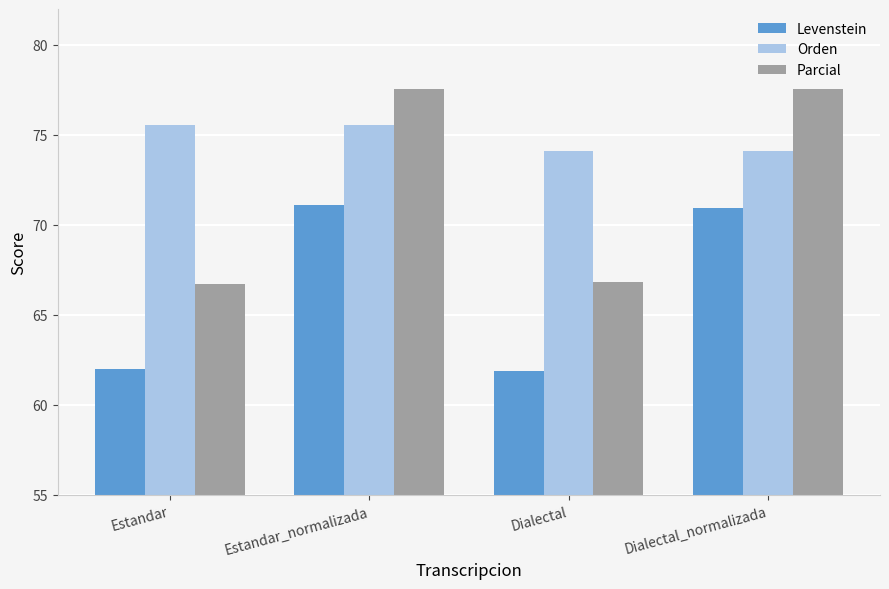

What is the difference between the Orden values at Estandar_normalizada and Dialectal_normalizada?

1.4